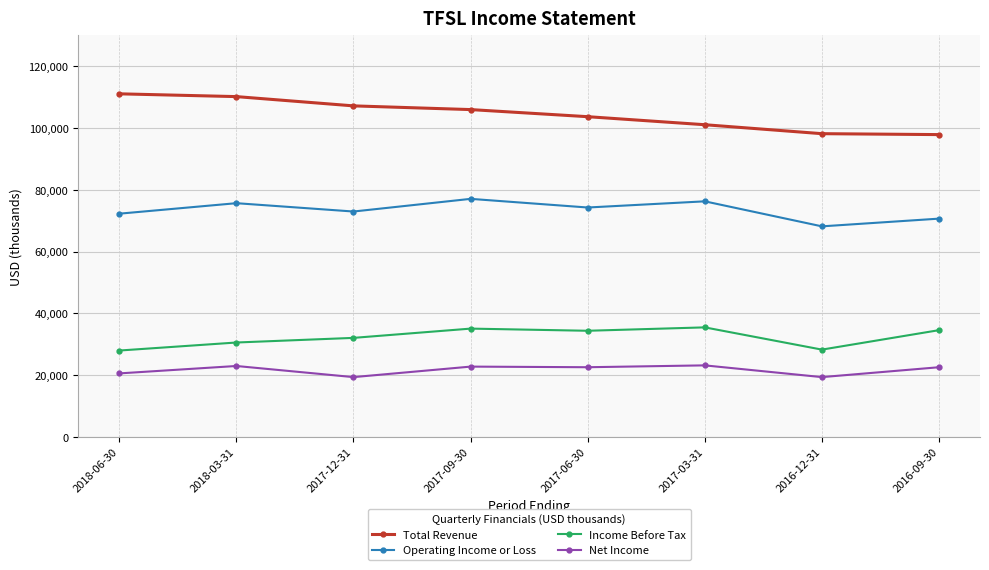

How many values in the Net Income series are below 22600?

3